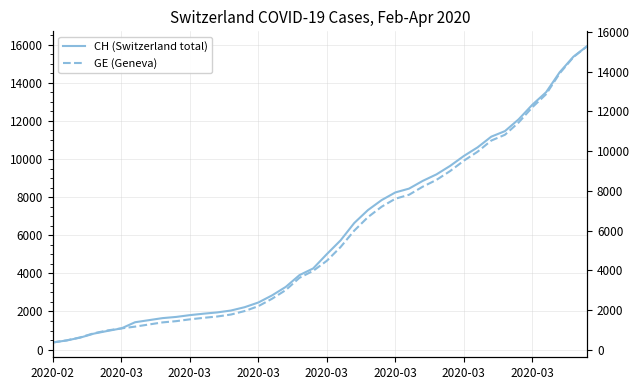

Between 2020-02 and 22, which series saw the biggest shift?

CH (Switzerland total)